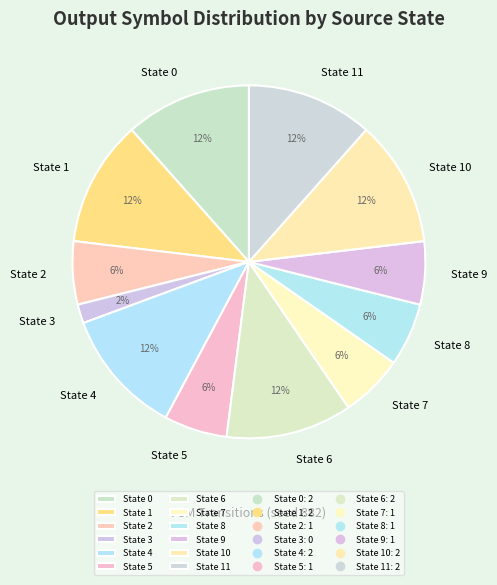

Does State 10 represent more than half of the total?

No